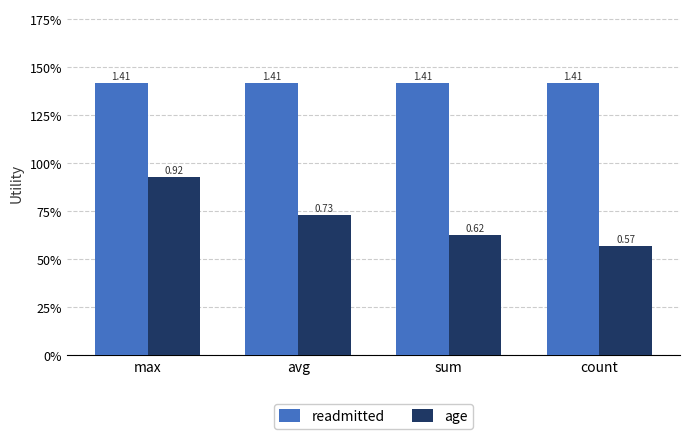

What is the label of the 1st bar from the right?

count